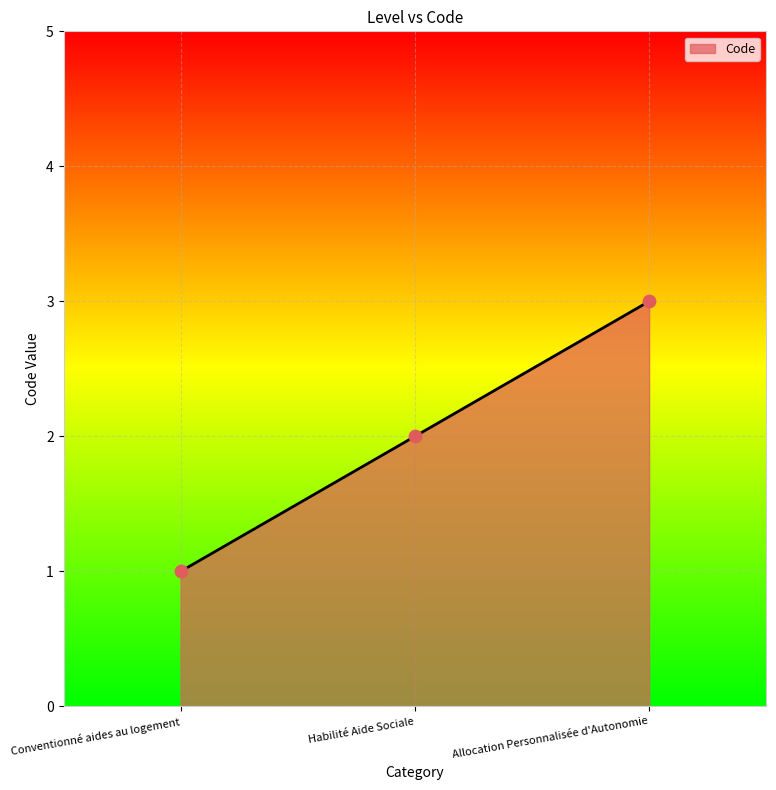

Which has a higher value, Conventionné aides au logement or Habilité Aide Sociale?

Habilité Aide Sociale